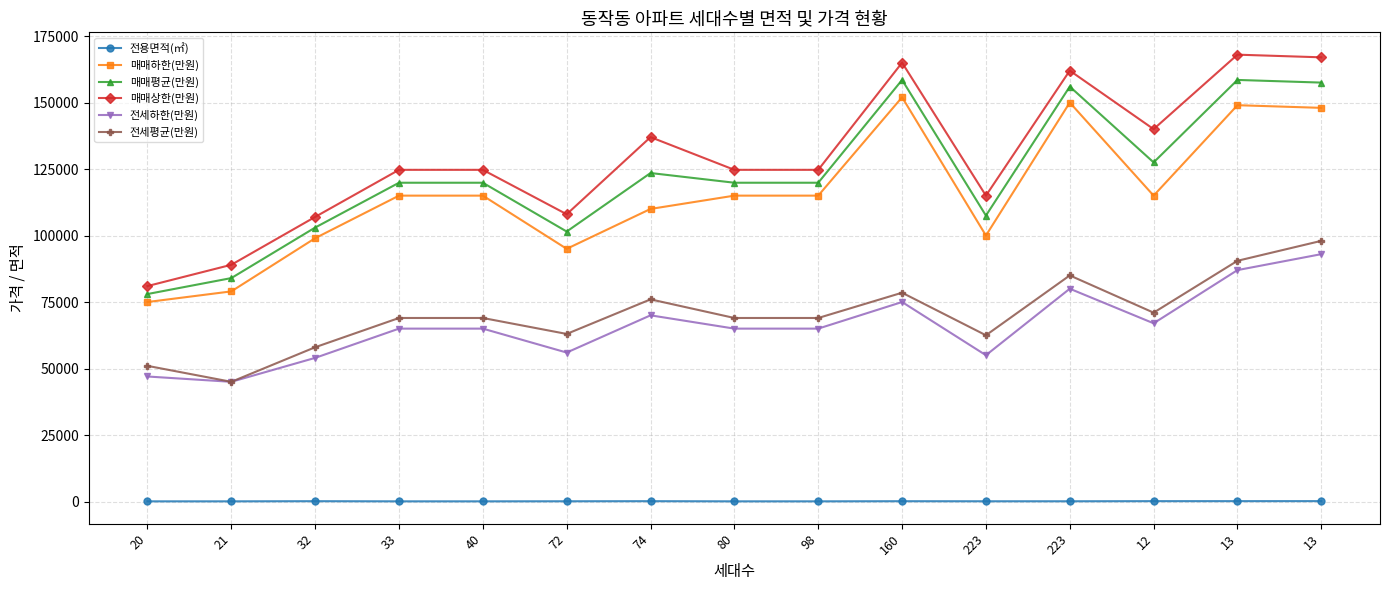

What is the maximum value shown in the chart?

168000.0